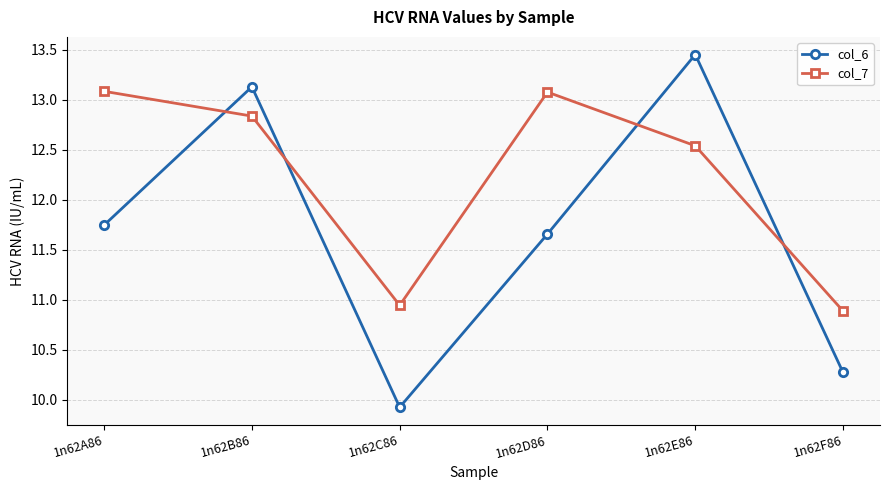

What is the value of the col_6 point at the 6th from the left?

10.3